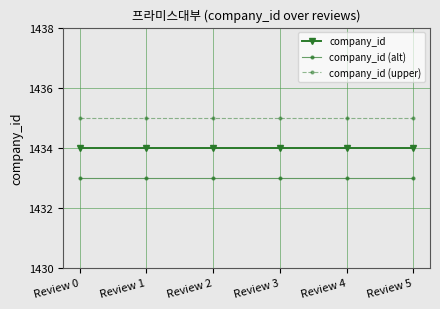

True or false: company_id (alt) has more than 2 points higher than both neighbors.

False